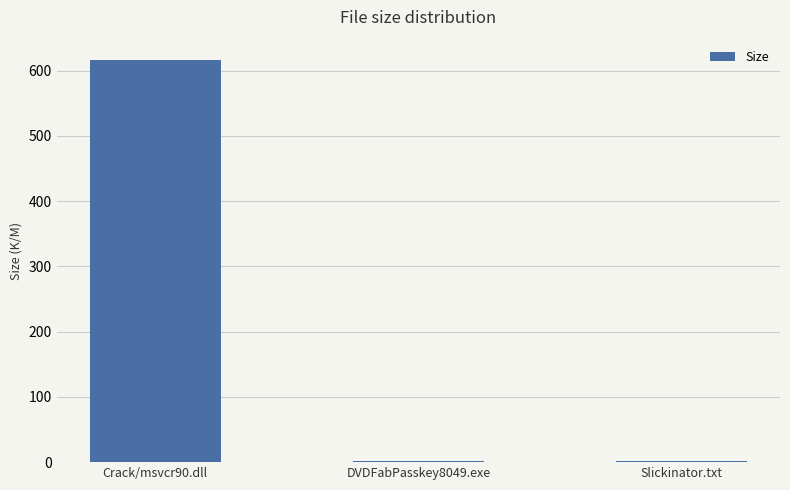

What is the sum of all values?

620.4